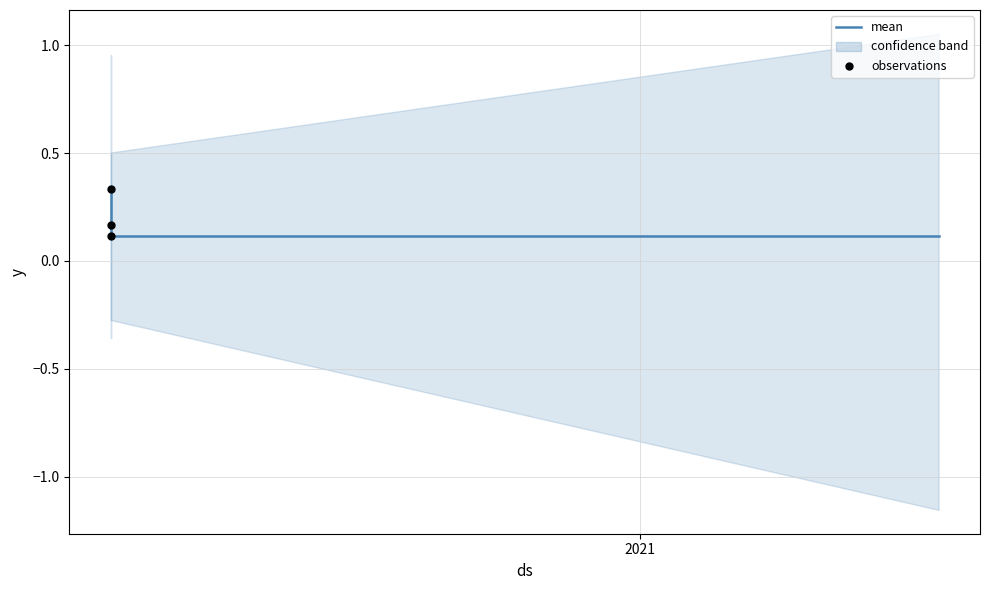

Is the value of observations at 2020 greater than the value of mean at 2020?

No